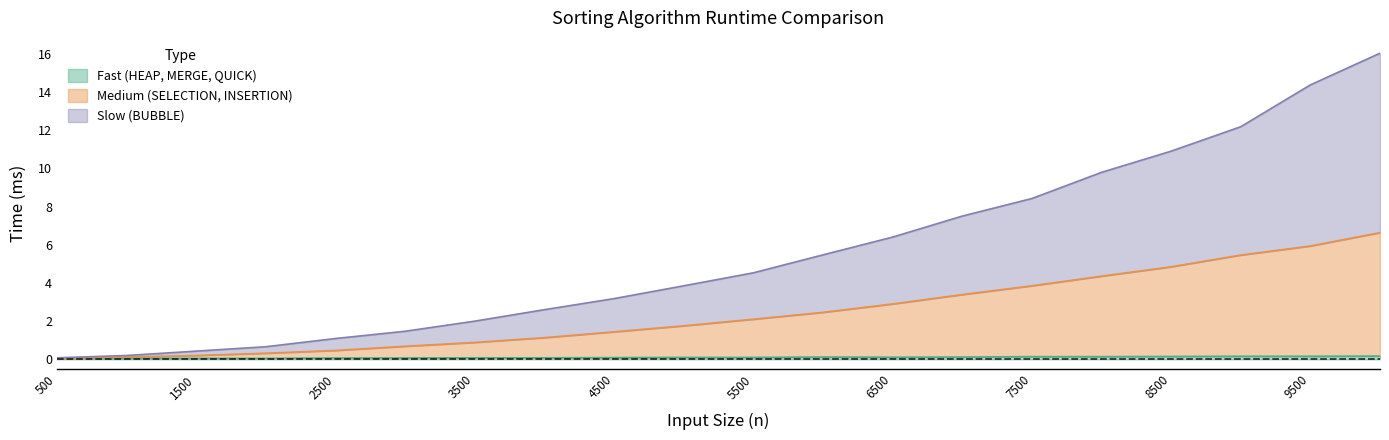

What is the difference between the maximum and second lowest values in the HEAP series?

0.1